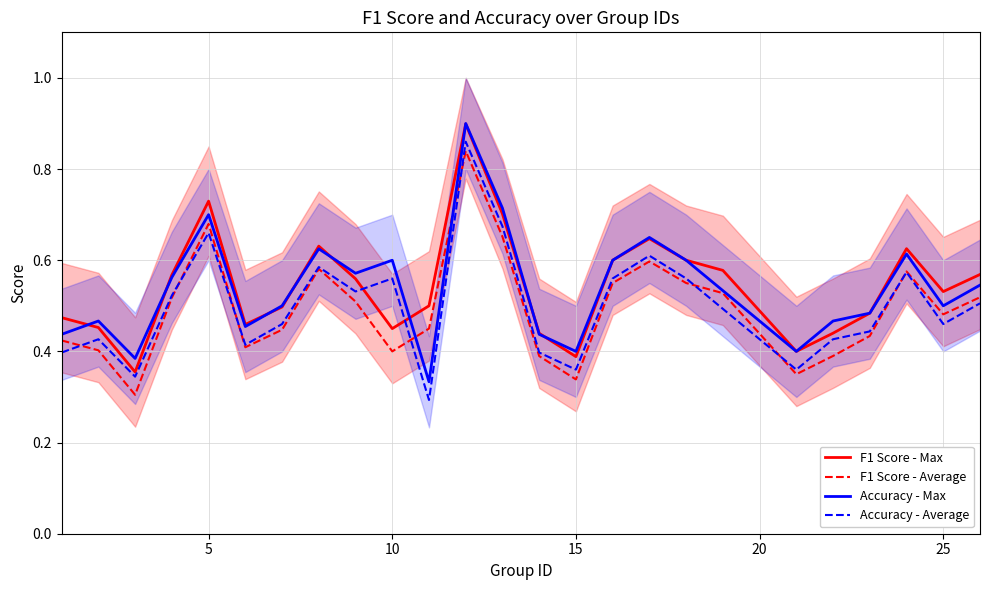

The value of F1 Score - Max at 10 is 0.3. True or false?

False